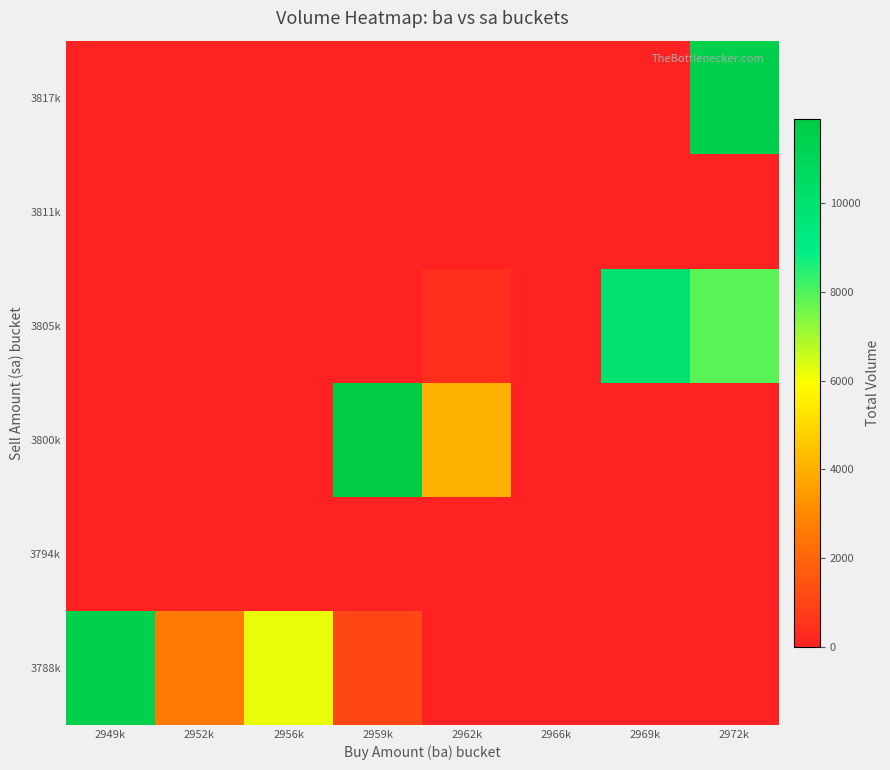

Between 2962k and 2959k, which is larger?

2959k